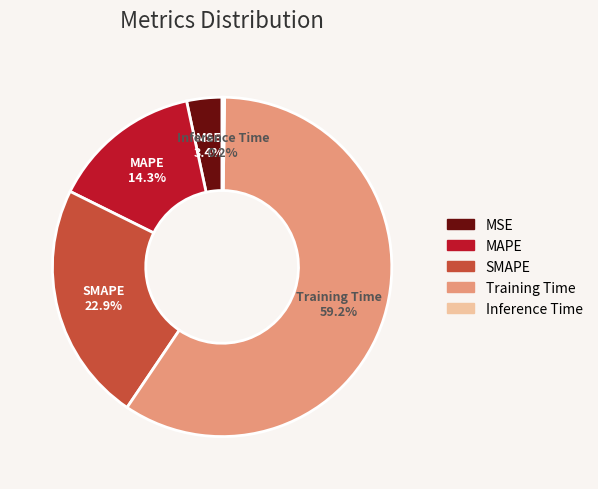

What portion of the pie excludes MAPE?

85.7%